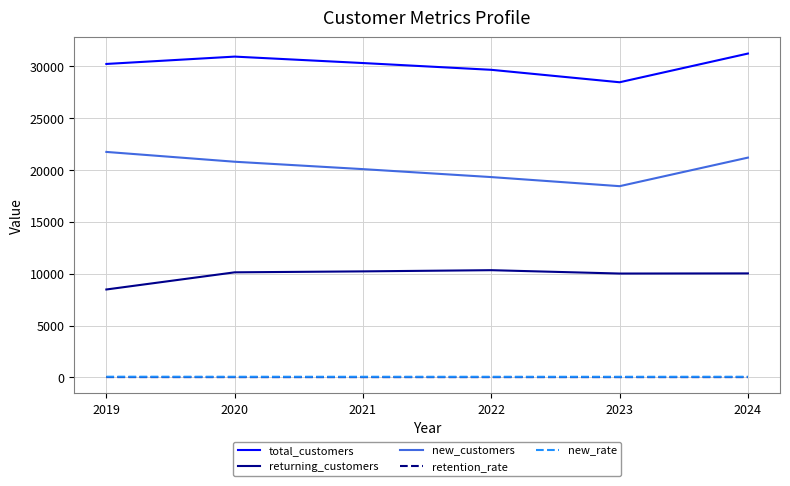

True or false: total_customers and new_customers intersect in this chart.

False